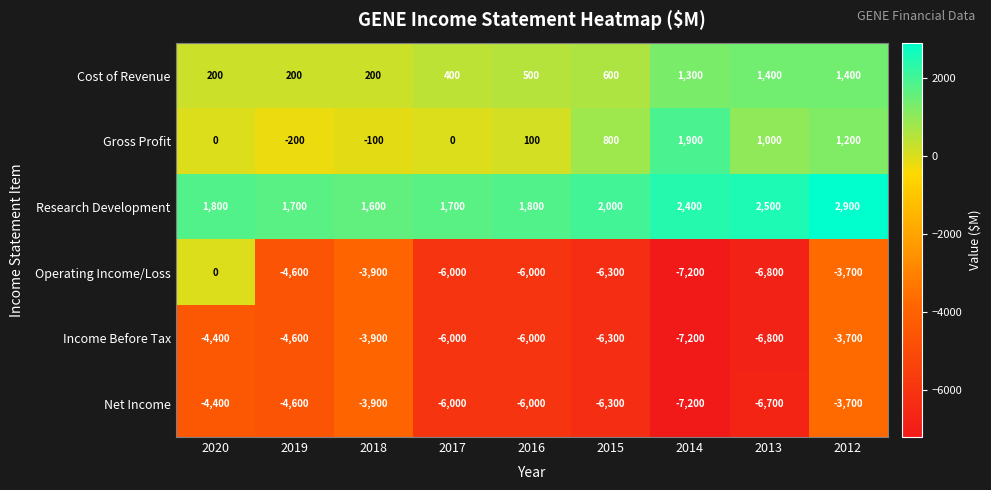

Which label corresponds to the largest value in the chart?

2012